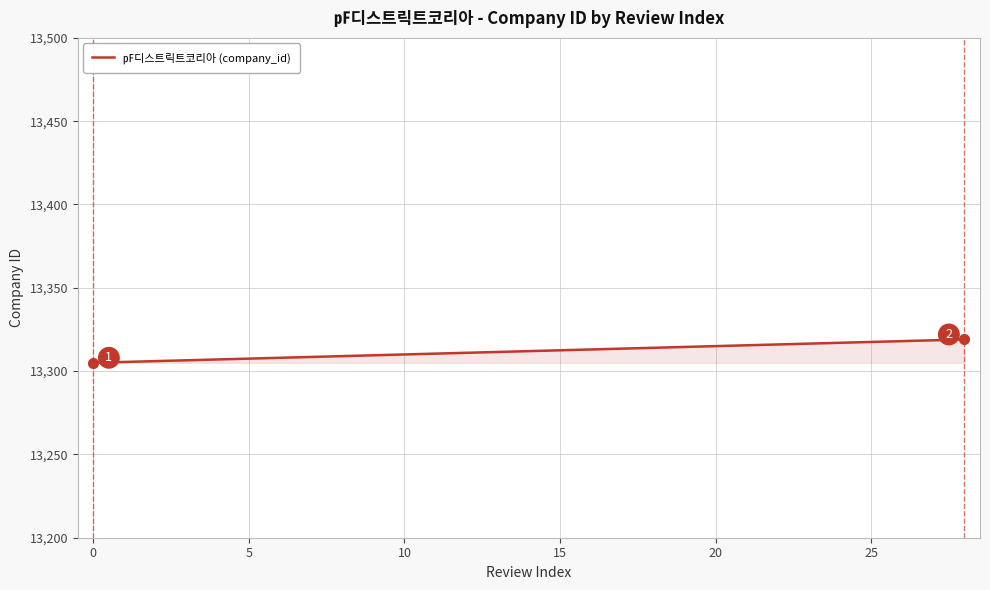

What is the maximum value shown in the chart?

13319.0